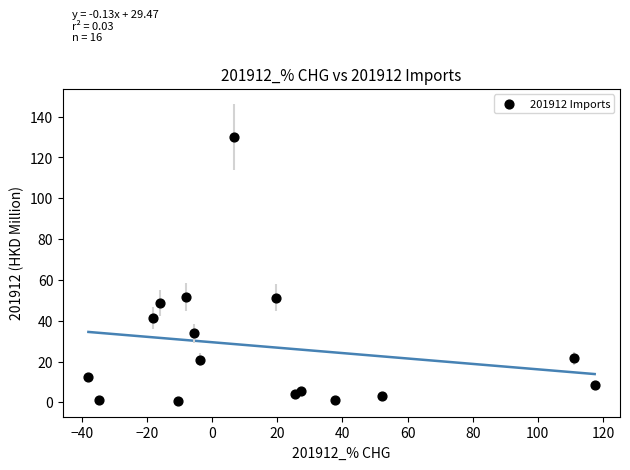

What is the range of Y values (max minus min)?

129.3